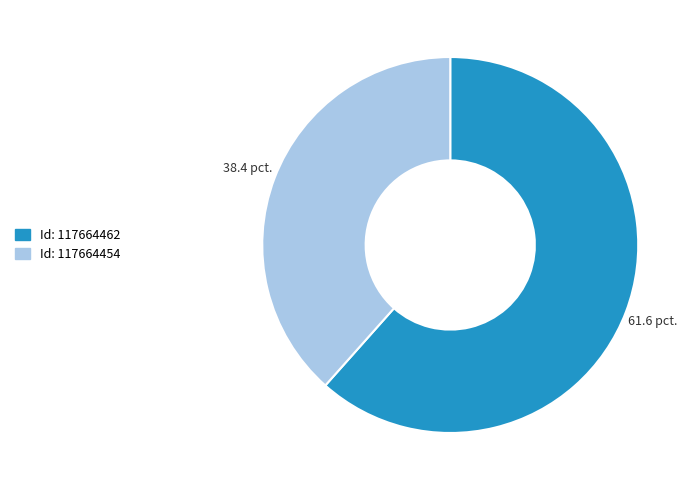

Is there a majority slice in this chart?

Yes